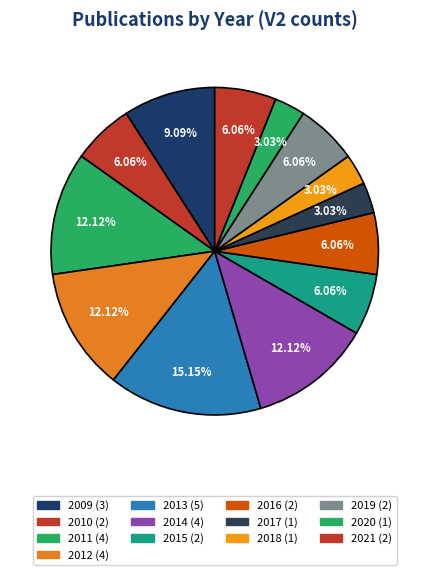

What is the total percentage of 2021 and 2014?

18.2%